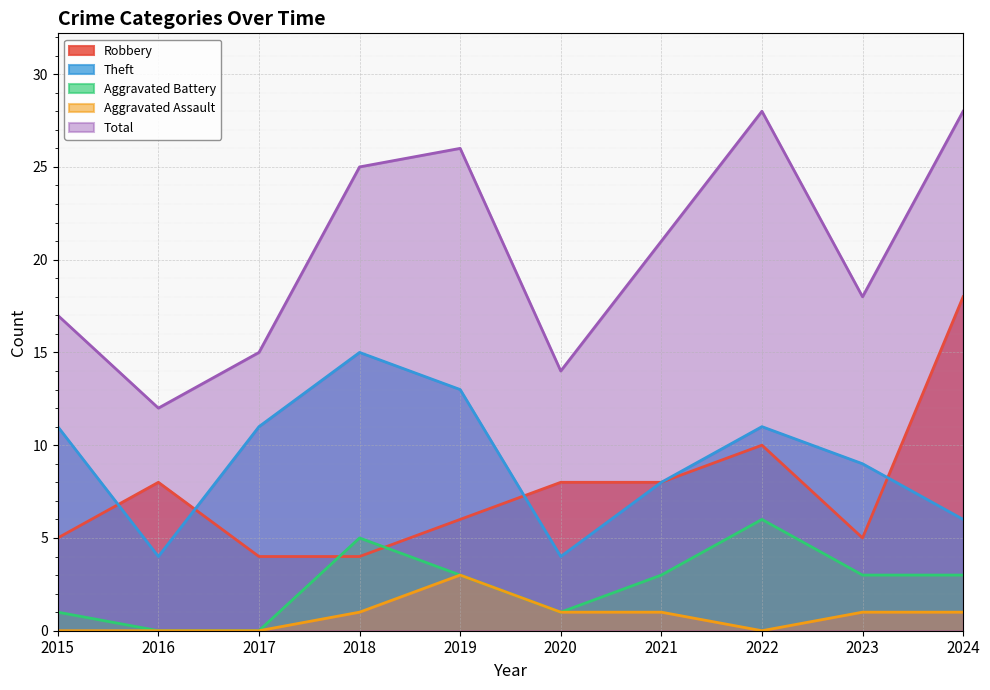

Does the chart display data point markers on the line(s)?

No